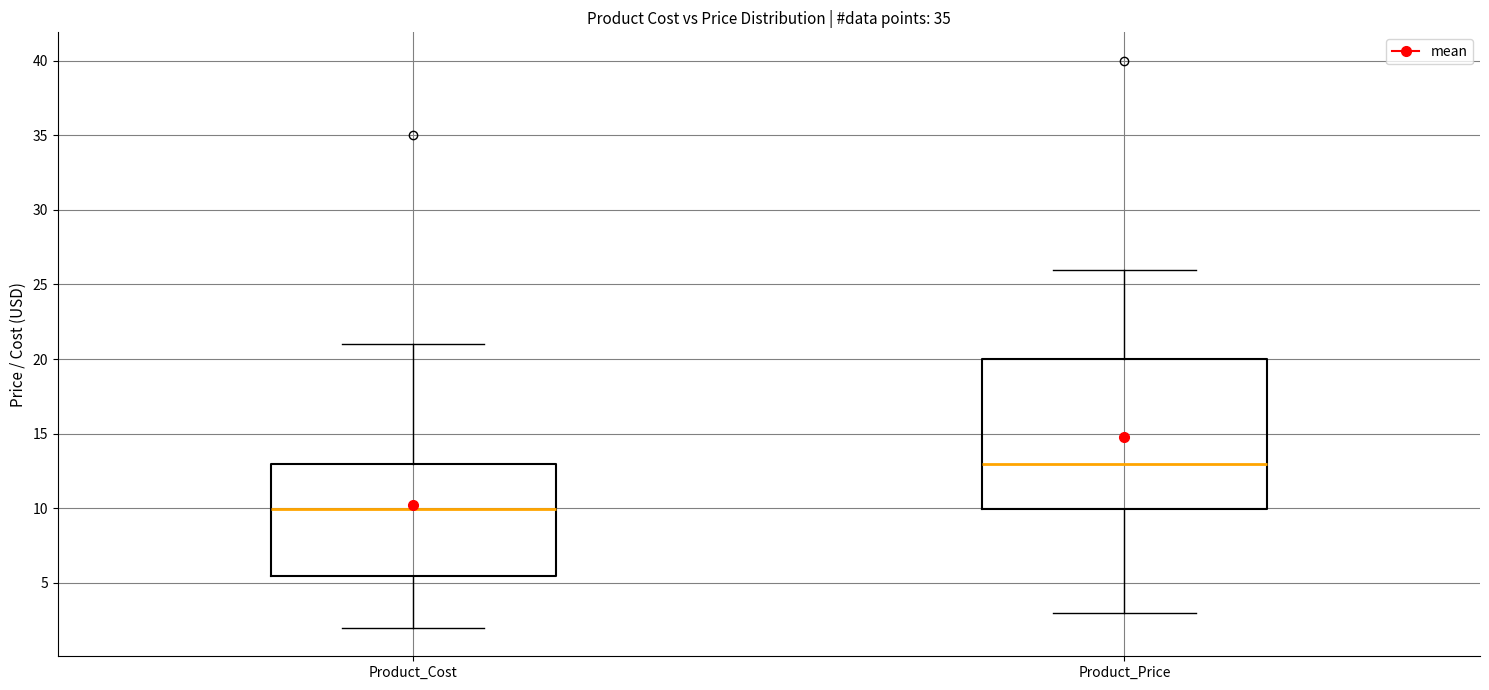

Where does the median line of the box for Product_Price sit on the y-axis? The values are not printed on the chart, so give them approximately, as read against the axis.

13.0